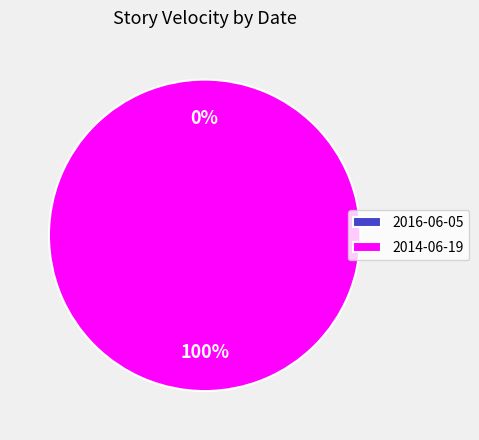

The 2014-06-19 slice represents 95% of the pie. True or false?

False